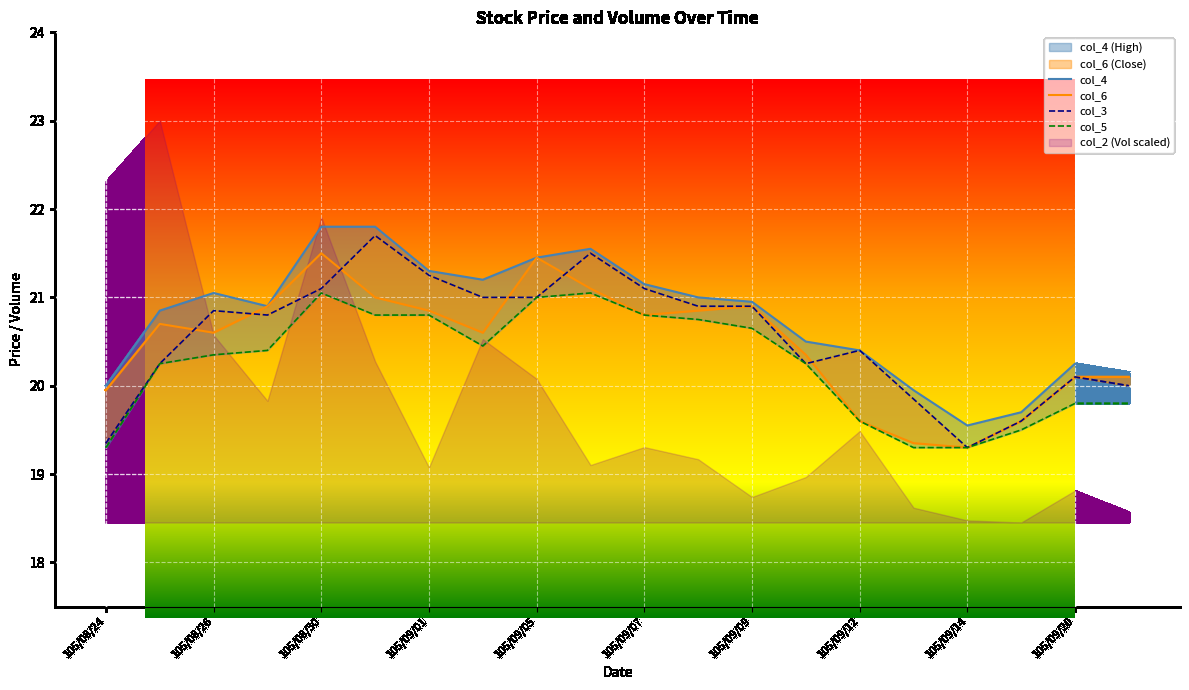

Between 105/08/24 and 105/09/05, which series saw the biggest shift?

col_5